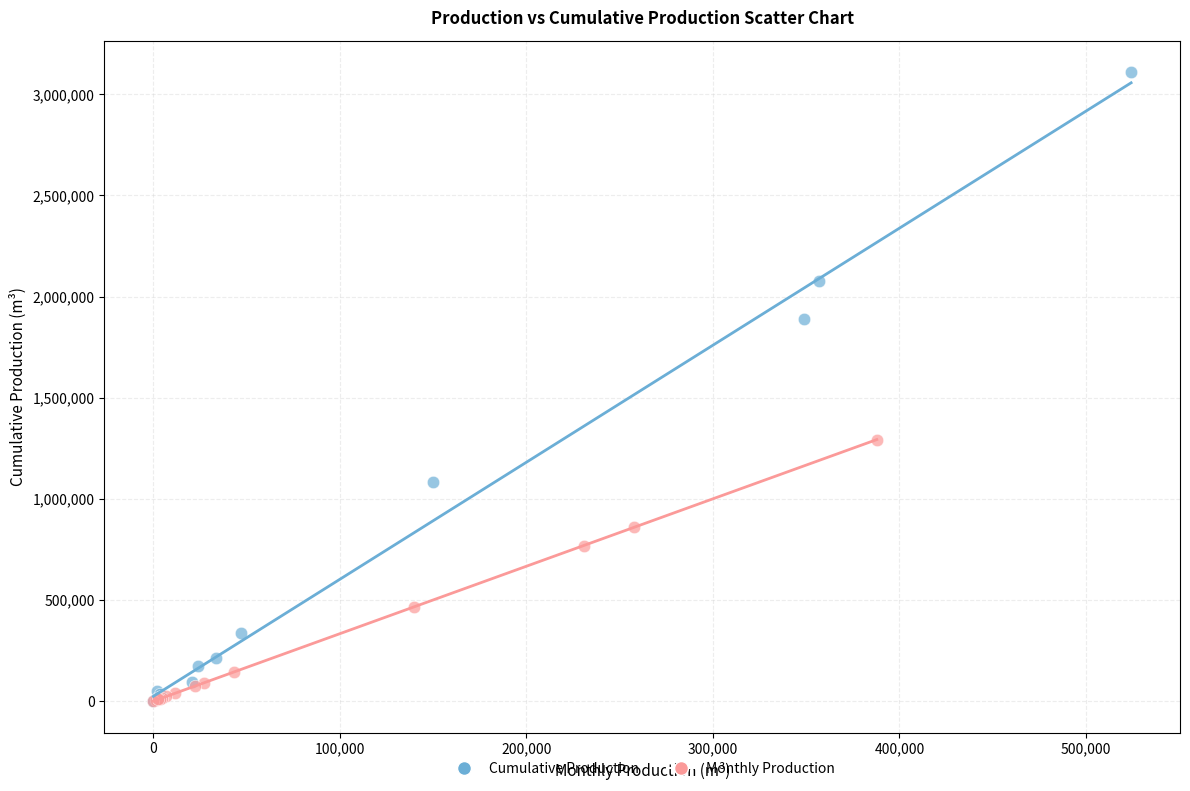

Which series has the largest Y range (max minus min)?

Cumulative Production